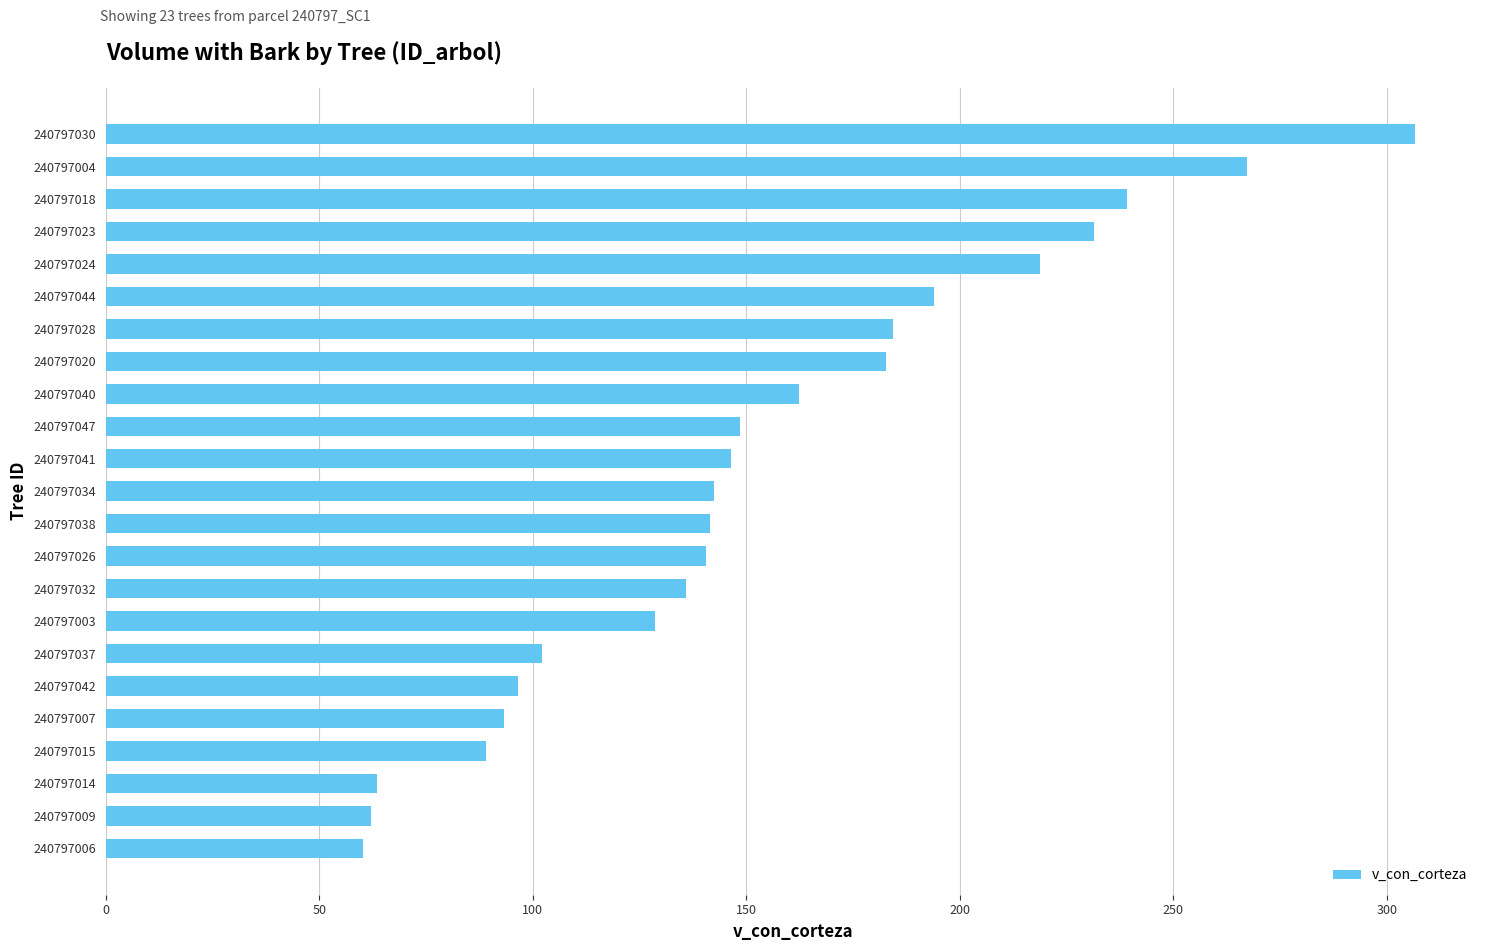

What is the sum of all values?

3536.5